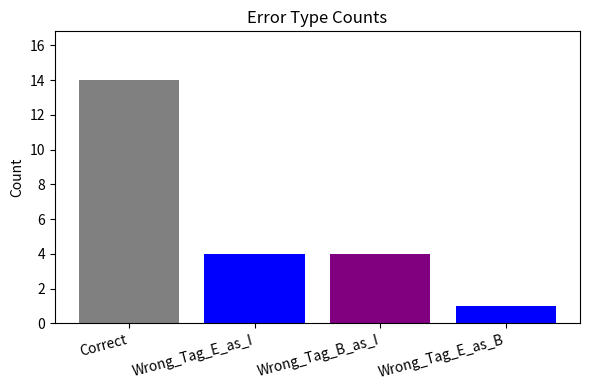

Which has a higher value, Wrong_Tag_E_as_B or Wrong_Tag_E_as_I?

Wrong_Tag_E_as_I